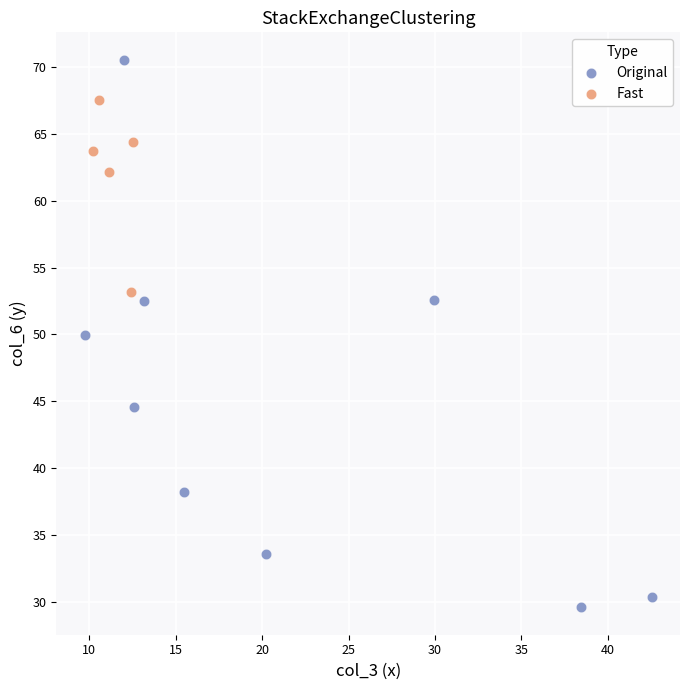

Which series contains the highest Y value?

Original